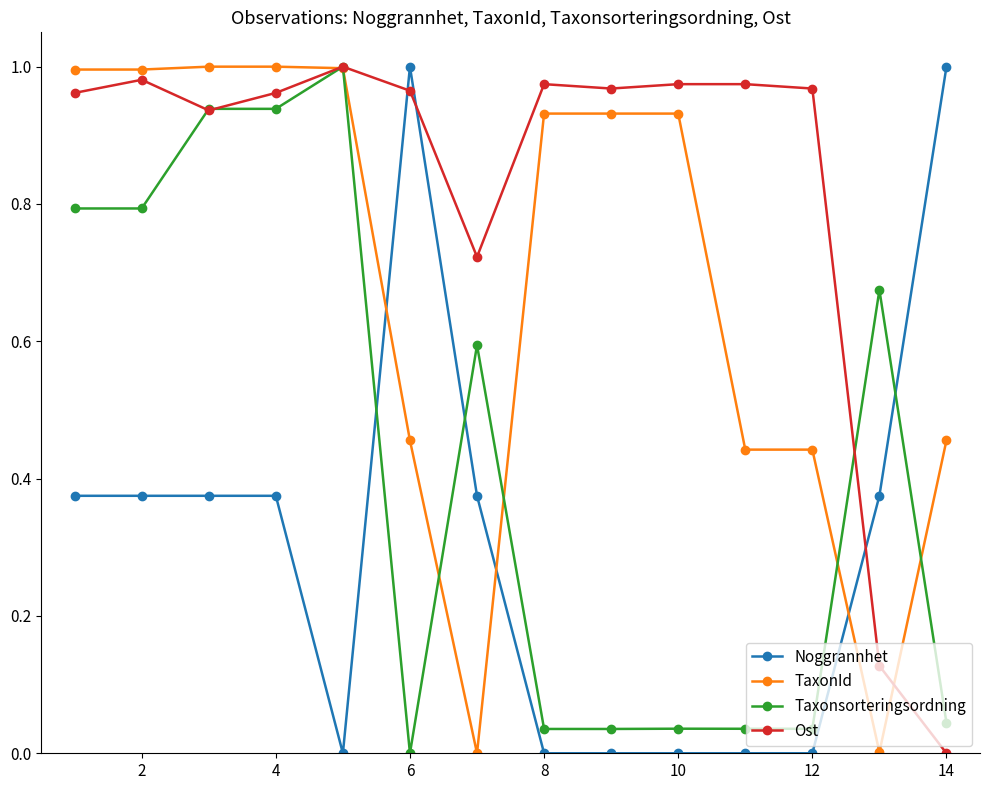

Which series has the largest total across all categories?

Ost